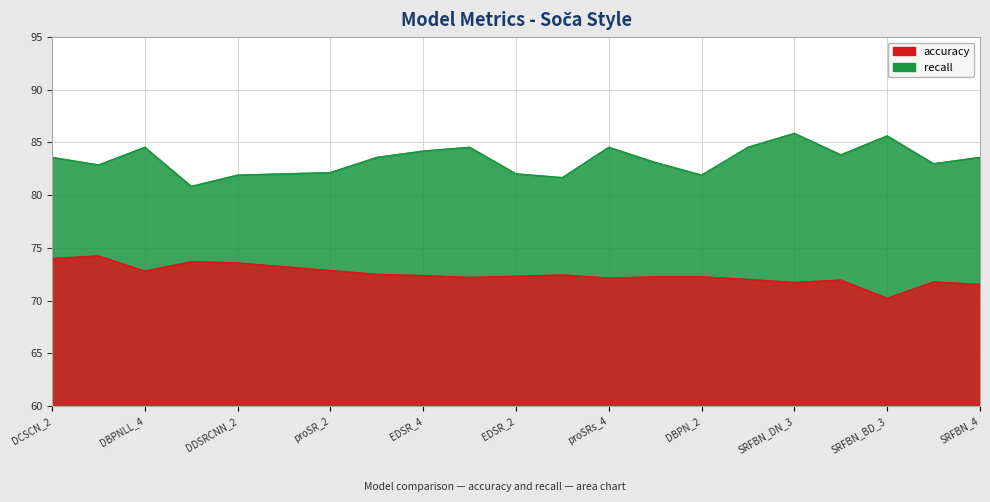

How many values in the recall series are below 83?

9